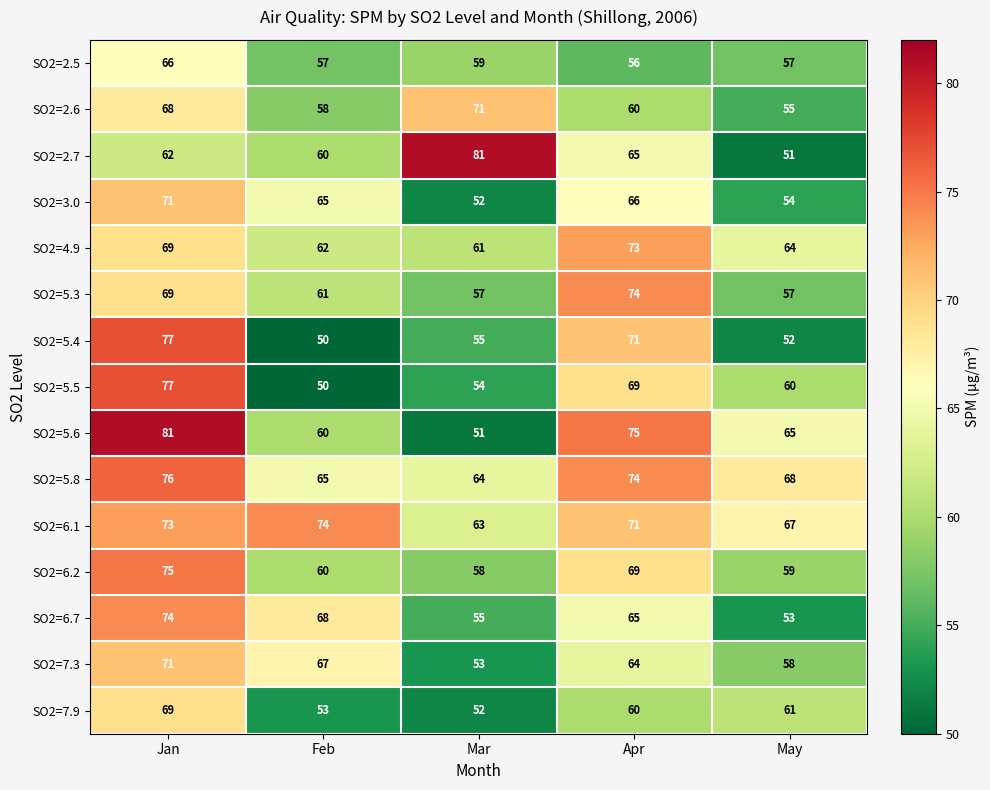

What is the minimum value for SO2=6.7?

53